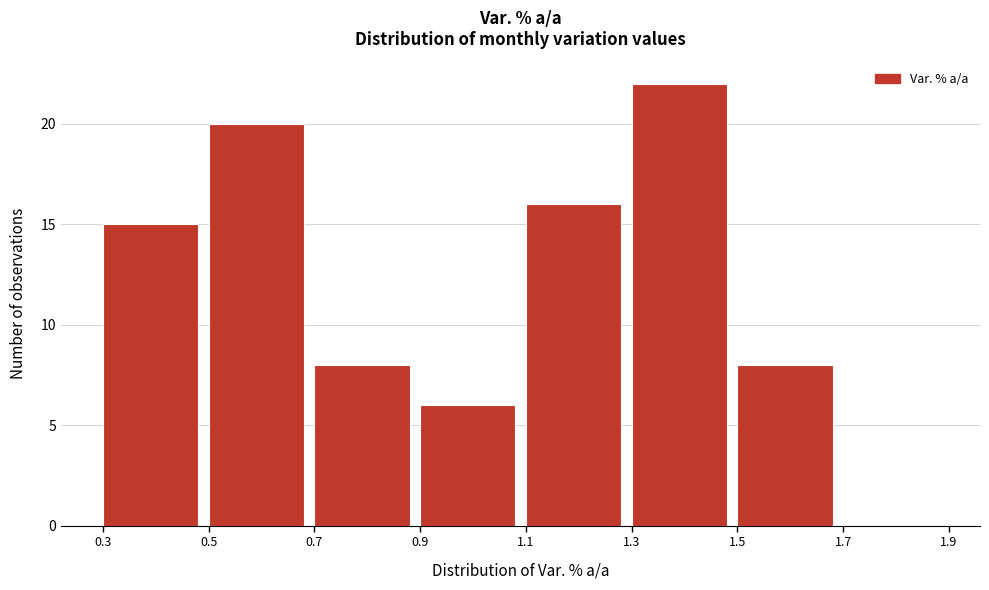

What is the height of the bar covering 0.3 to 0.5 on the x-axis? The values are not printed on the chart, so give them approximately, as read against the axis.

15